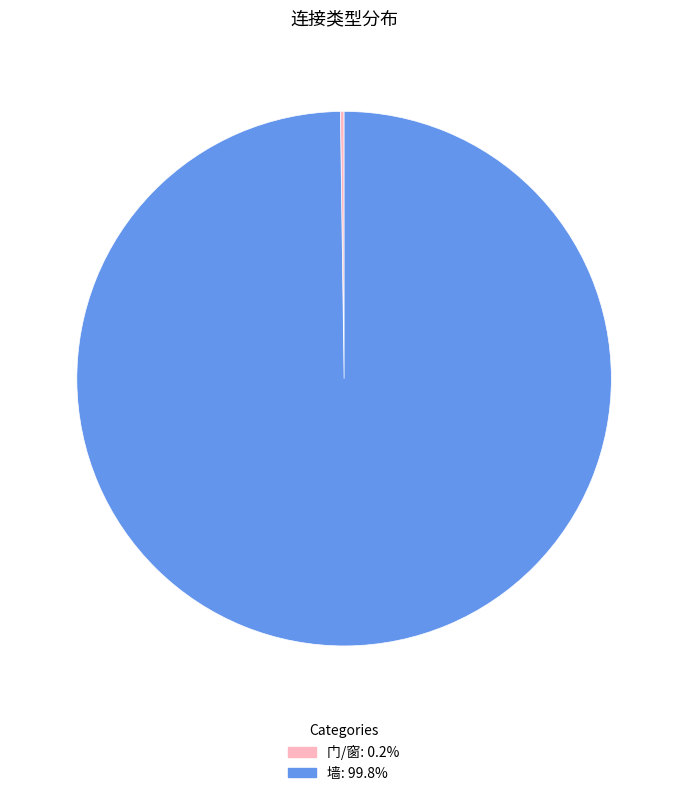

Does any single category account for the majority?

Yes